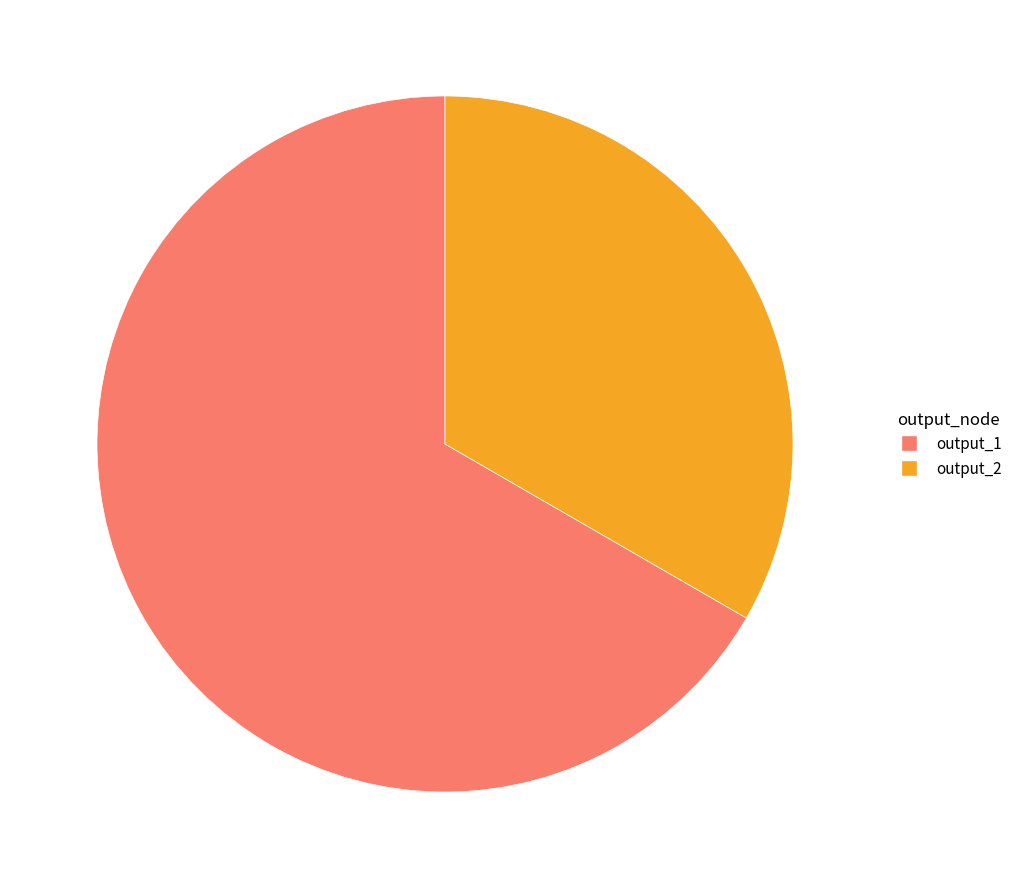

How many slices are in this pie chart?

2